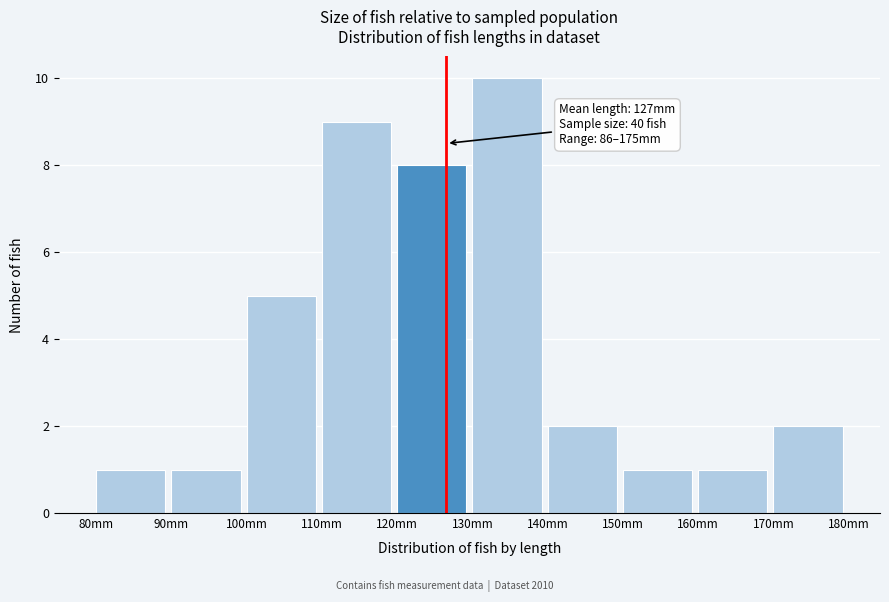

Which range on the x-axis has the tallest bar?

130 to 140